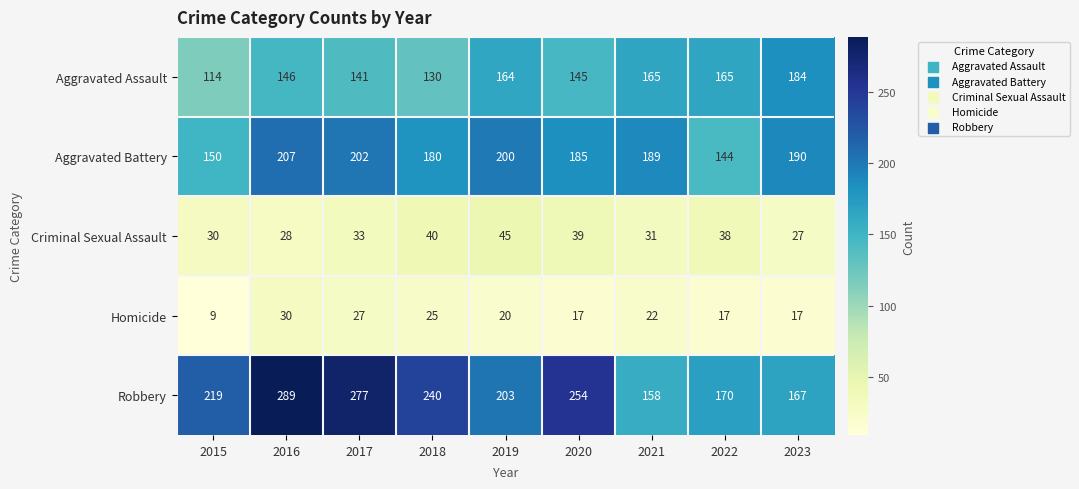

The value of Homicide at 2017 is 27. True or false?

True